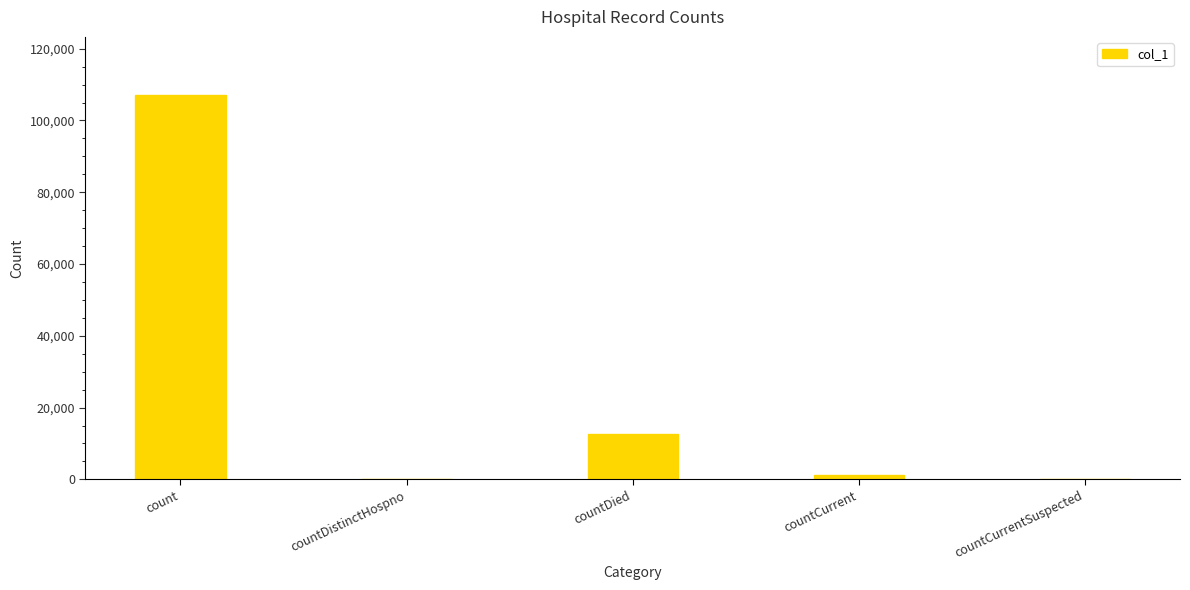

Where is the data nearest to the value 53602?

countDied